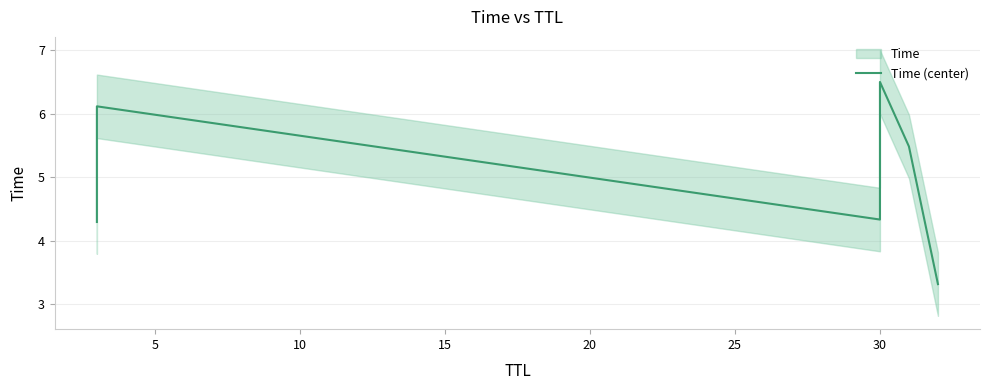

What is the smallest value displayed?

3.3